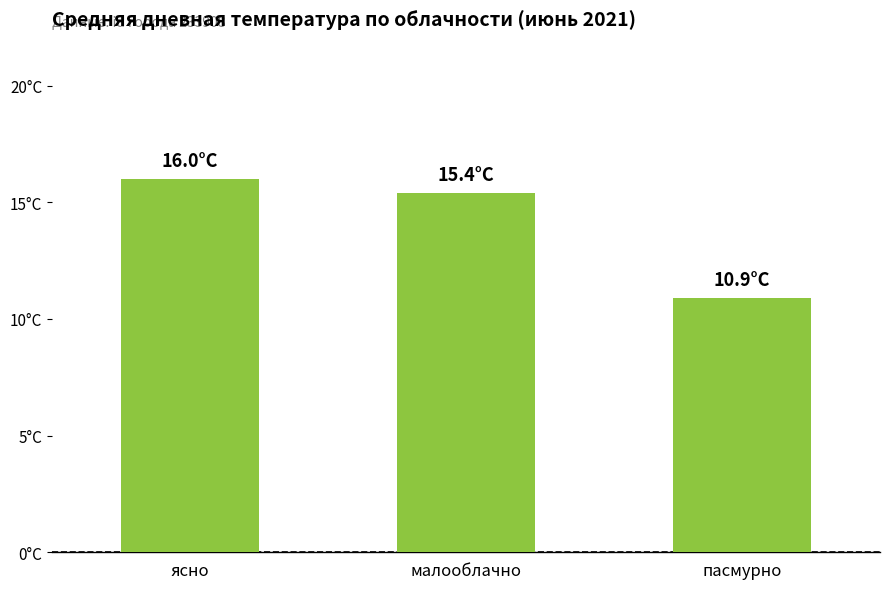

Does the chart contain any negative values?

No